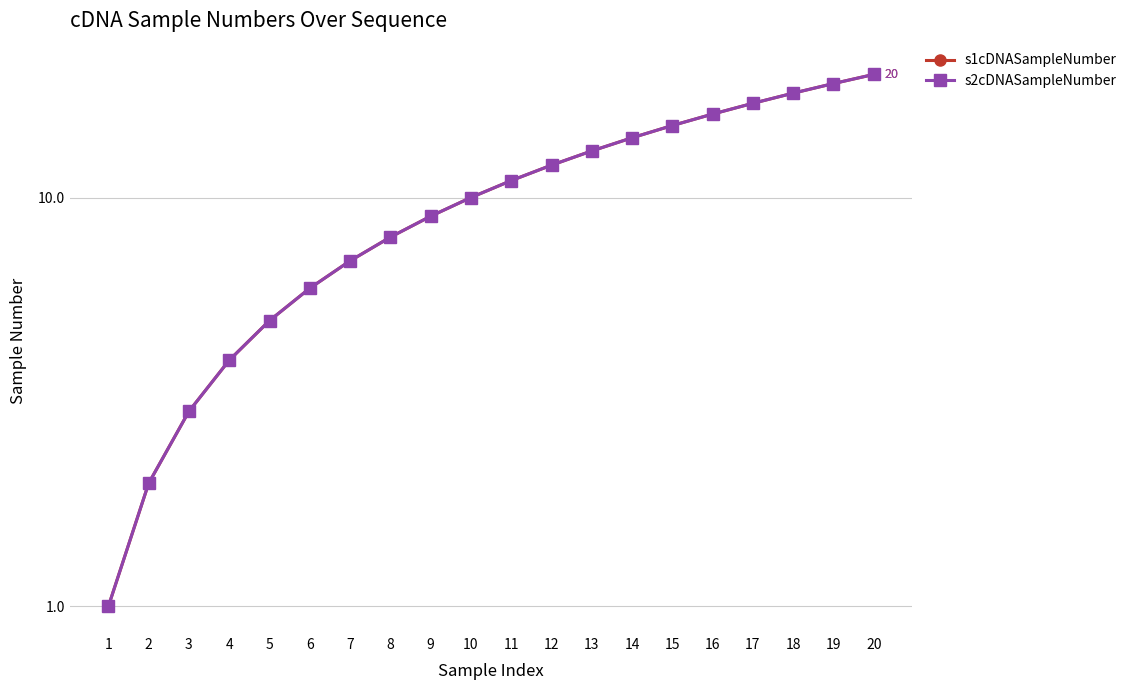

True or false: s2cDNASampleNumber has a value of 4 at 4.

True